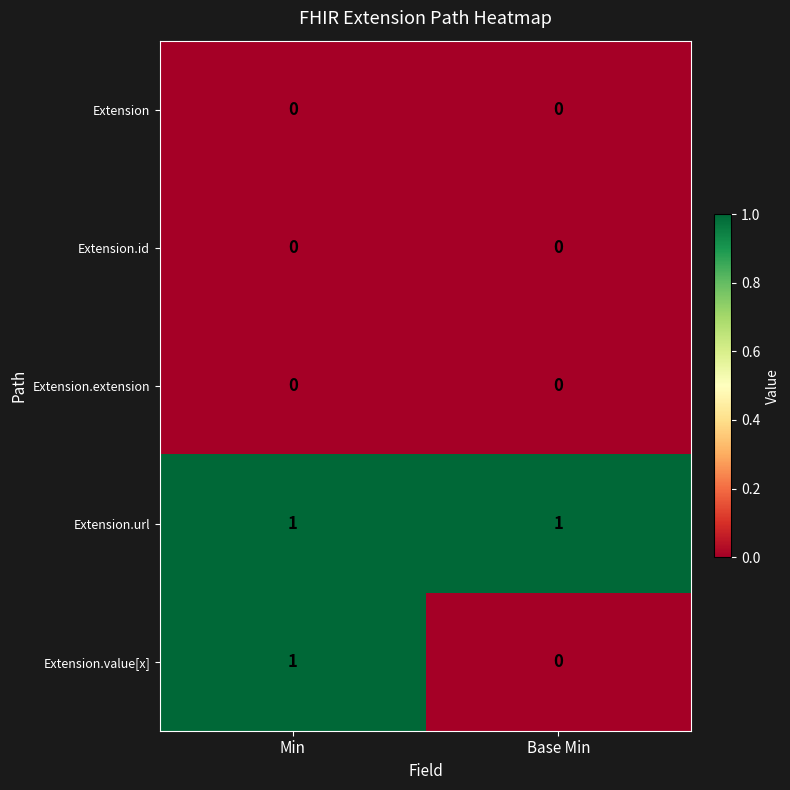

The Extension.value[x] series shows 1 at Min. True or false?

True